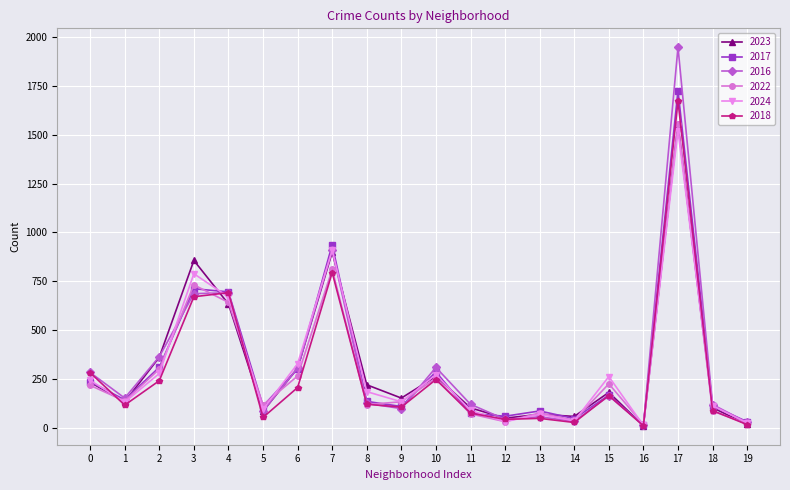

What is the maximum value shown in the chart?

1948